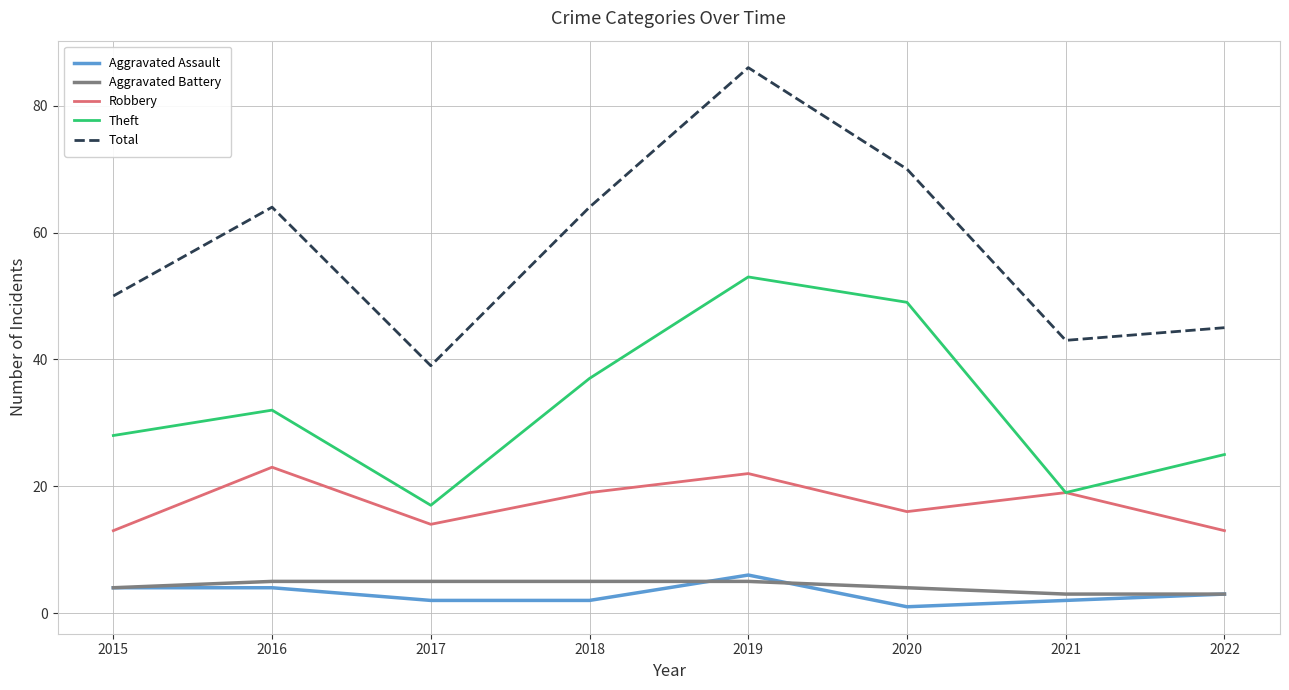

How many values in the Total series are below 64?

4